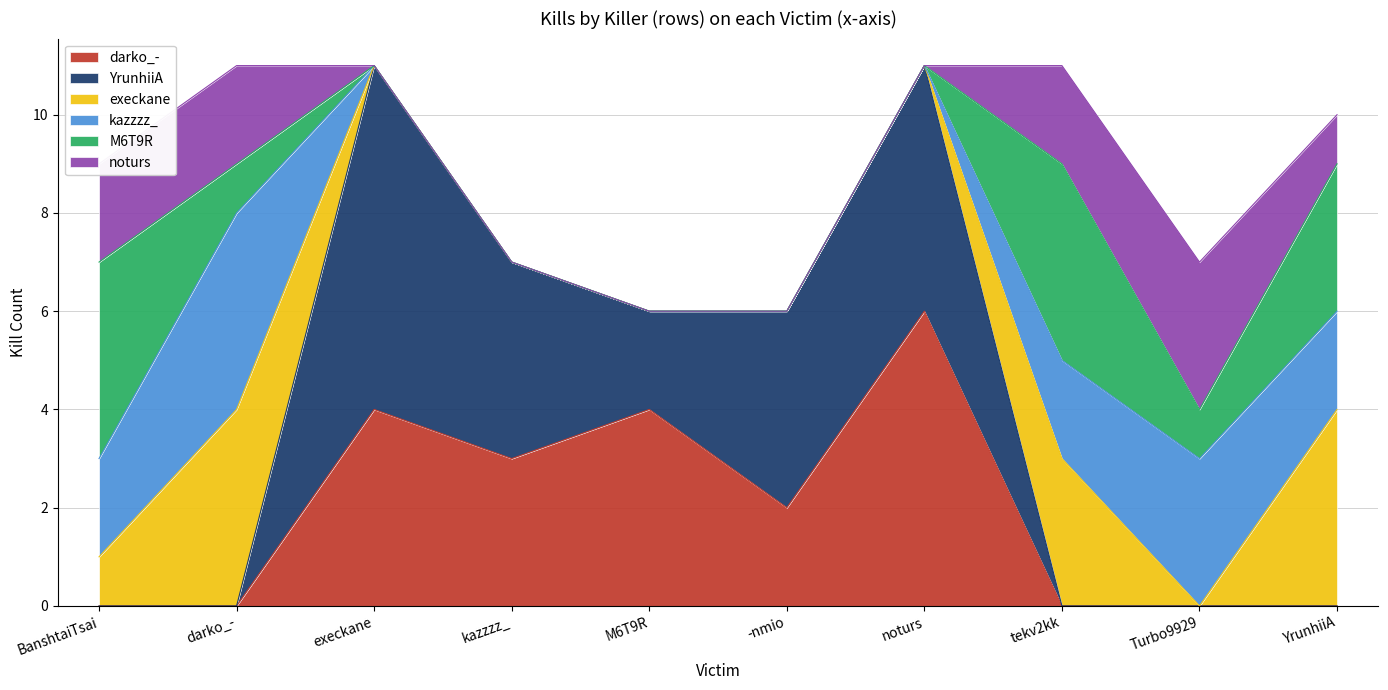

The value of M6T9R at kazzzz_ is 2. True or false?

False